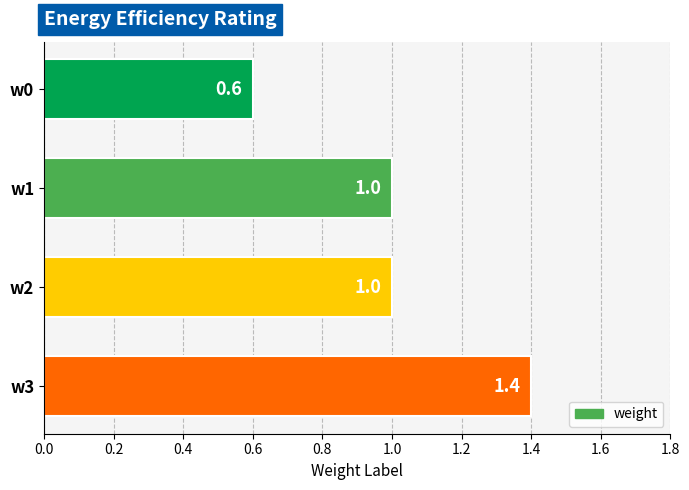

Between w1 and w3, which is larger?

w3